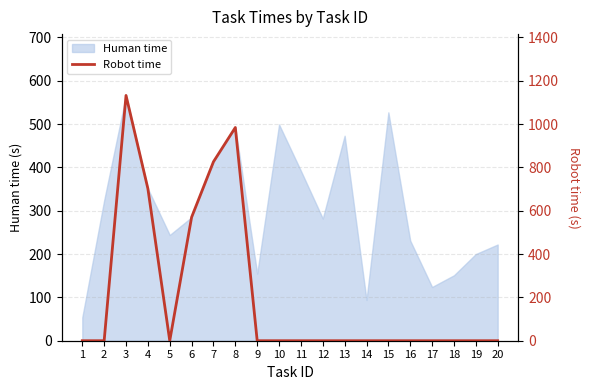

At which label is the value closest to 566?

6